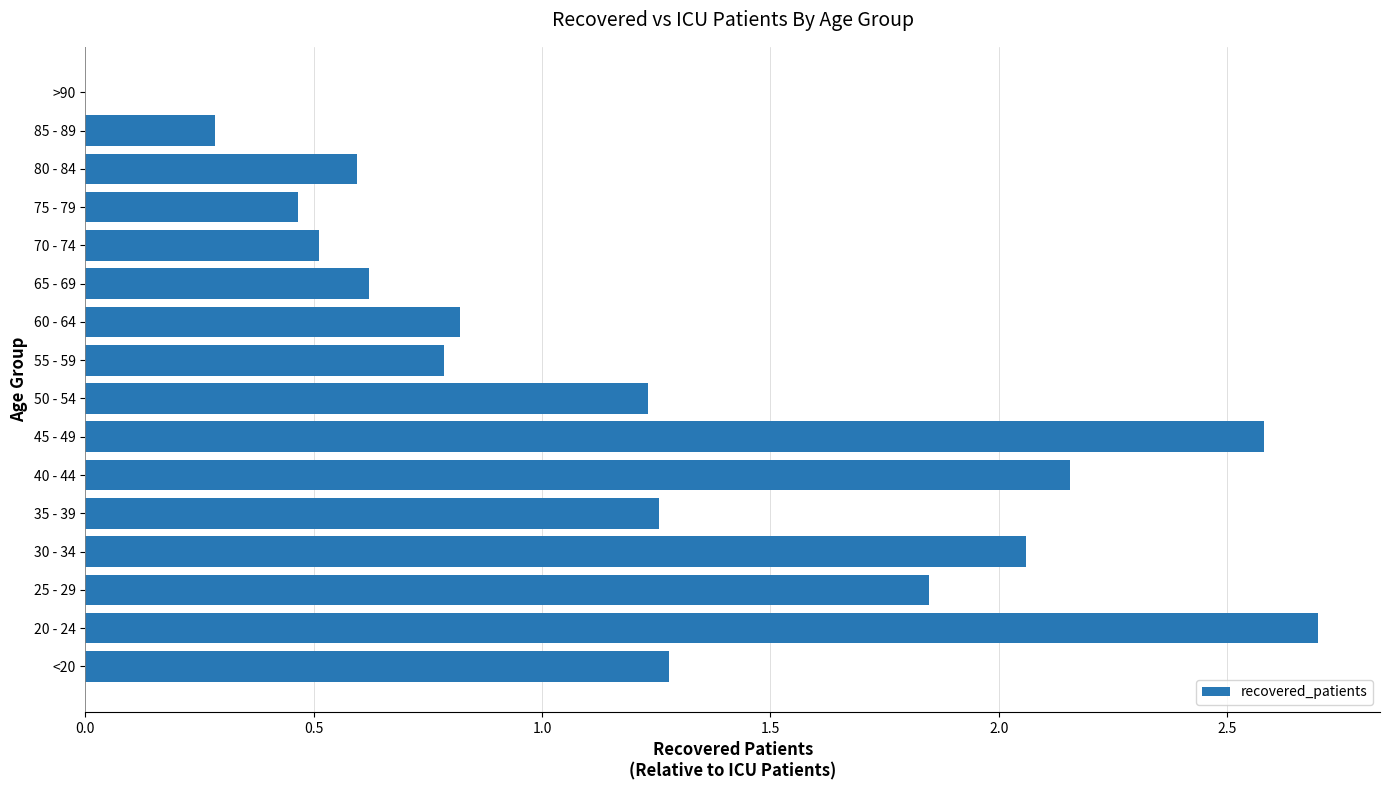

Is it true that the value at 50 - 54 is 0.4?

False